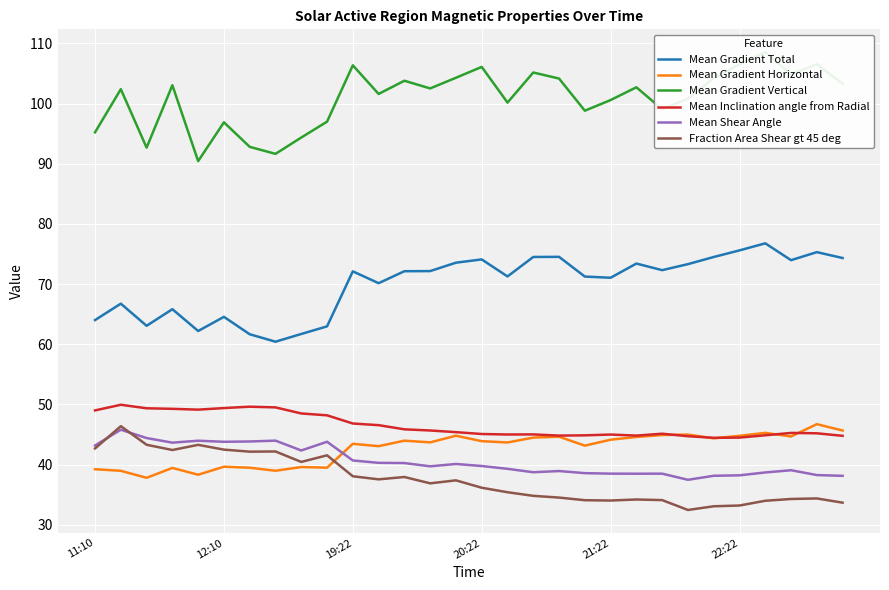

Is the value of Mean Gradient Horizontal at 20:22 greater than the value of Mean Inclination angle from Radial at 19:22?

No